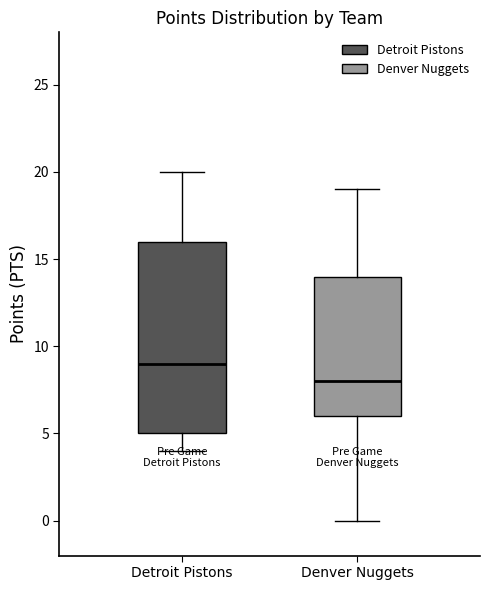

Where does the median line of the box for Denver Nuggets sit on the y-axis? The values are not printed on the chart, so give them approximately, as read against the axis.

8